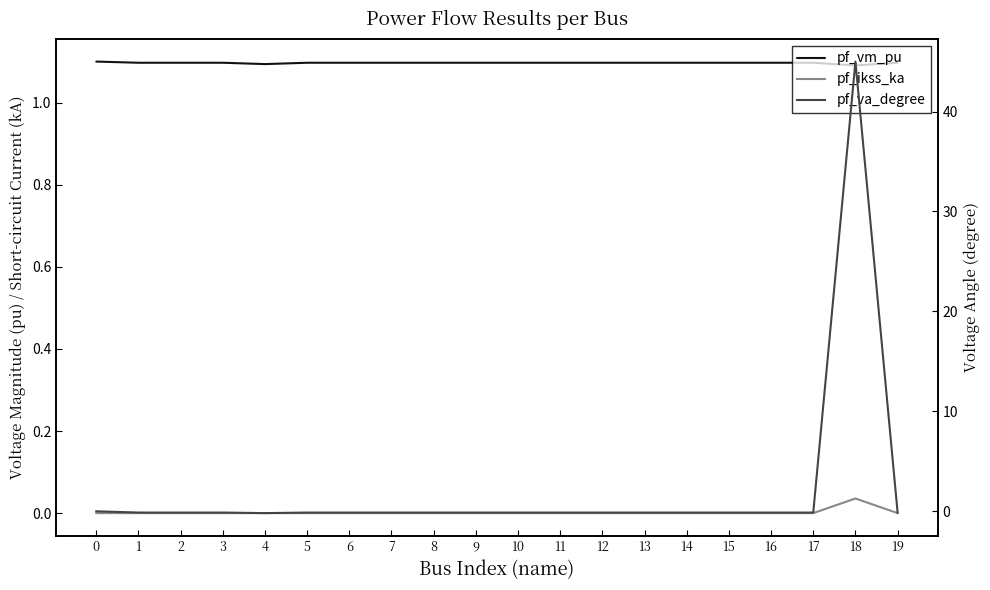

At which label does pf_va_degree reach its minimum?

4